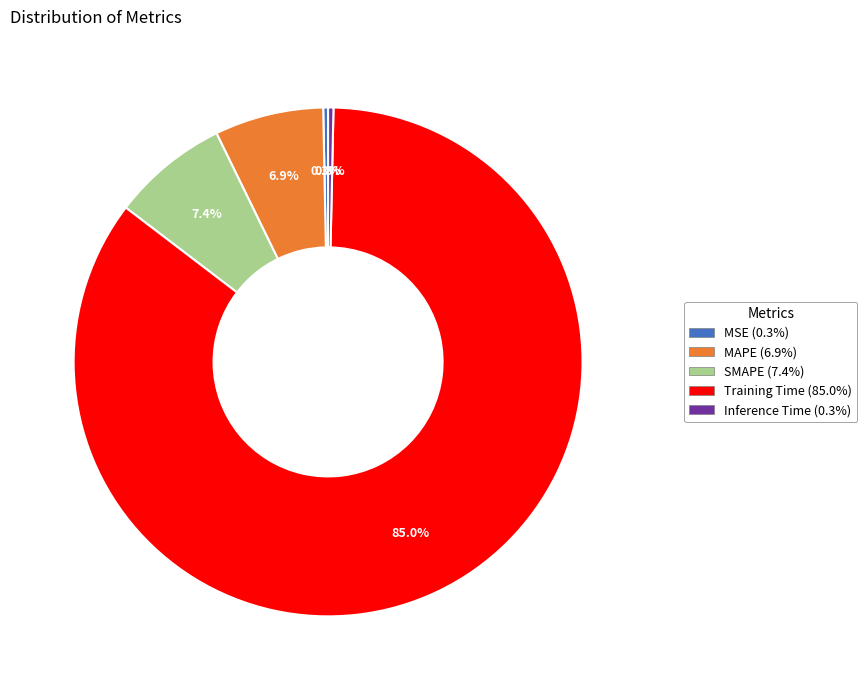

Is the sum of MAPE (6.9%) and Training Time (85.0%) greater than half?

Yes